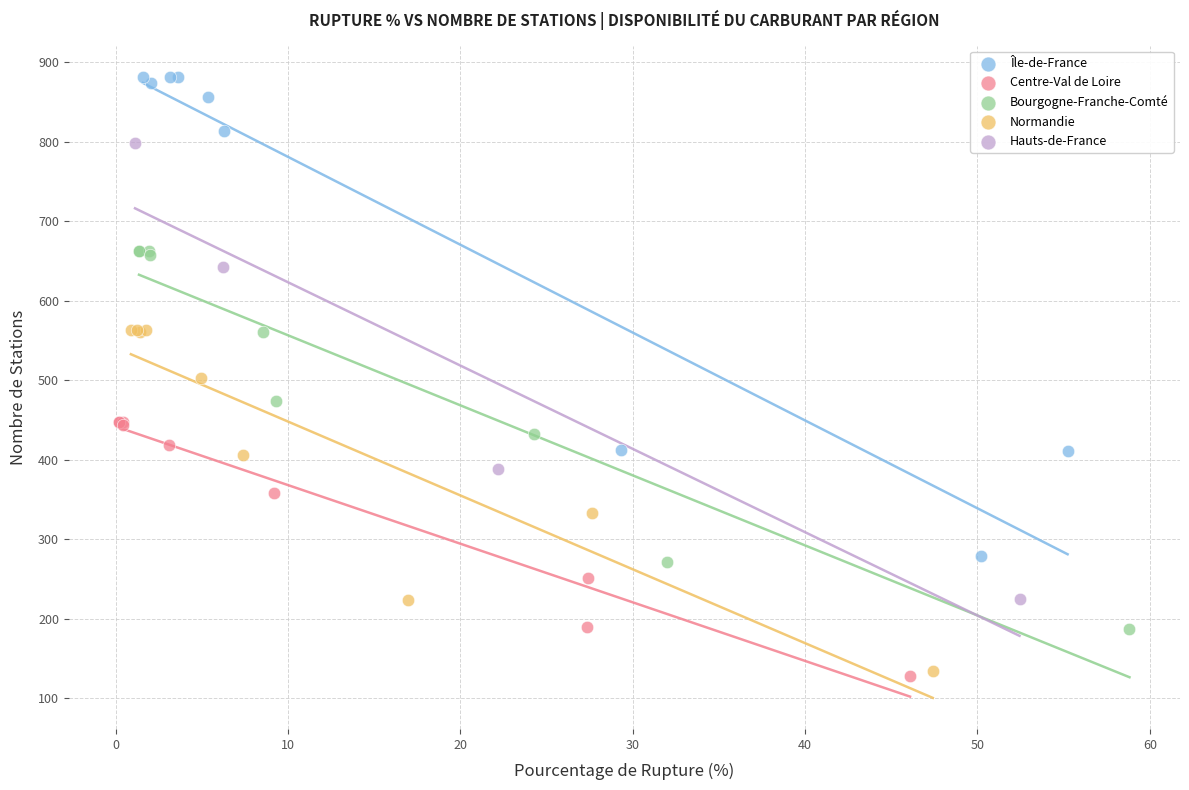

Which series contains the highest Y value?

Île-de-France